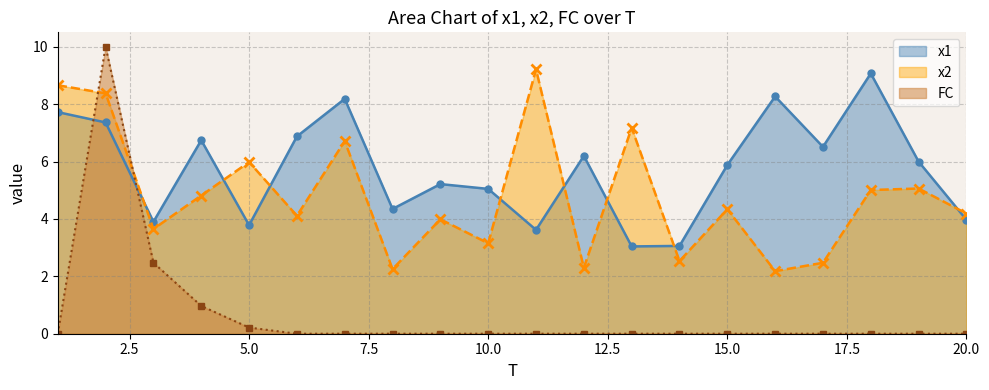

Reading left to right, list all the values displayed in this chart.

x1: 1=7.7	2=7.4	3=3.9	4=6.7	5=3.8	6=6.9	7=8.2	8=4.3	9=5.2	10=5.0	11=3.6	12=6.2	13=3.0	14=3.1	15=5.9	16=8.3	17=6.5	18=9.1	19=6.0	20=4.0
x2: 1=8.7	2=8.4	3=3.6	4=4.8	5=6.0	6=4.1	7=6.7	8=2.3	9=4.0	10=3.2	11=9.2	12=2.3	13=7.2	14=2.5	15=4.3	16=2.2	17=2.5	18=5.0	19=5.1	20=4.2
FC: 1=0.0	2=10.0	3=2.5	4=1.0	5=0.2	6=0.0	7=0.0	8=0.0	9=0.0	10=0.0	11=0.0	12=0.0	13=0.0	14=0.0	15=0.0	16=0.0	17=0.0	18=0.0	19=0.0	20=0.0